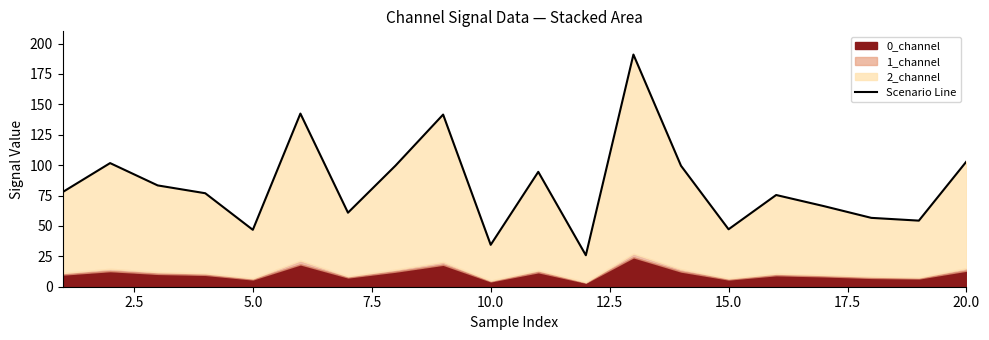

How many lines are shown in the chart?

1